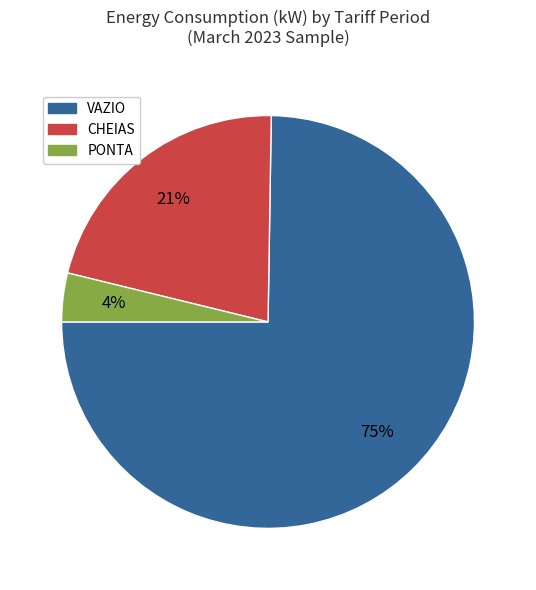

Is there a majority slice in this chart?

Yes